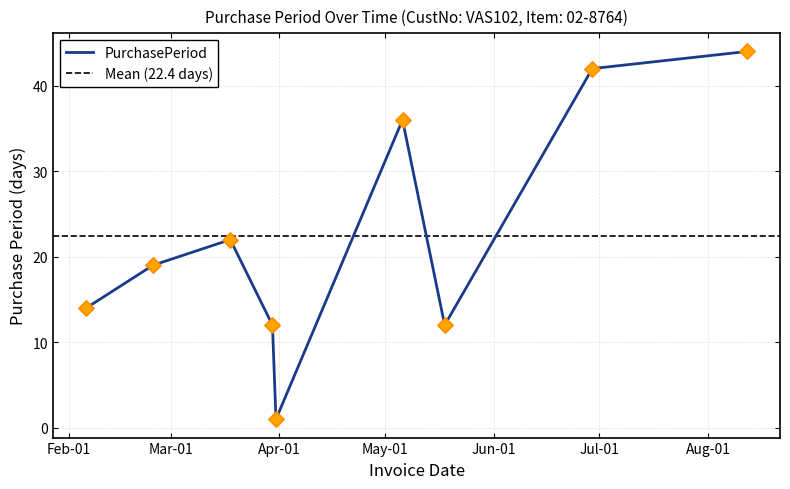

What is the change in value from 2016-02-25 to 2016-08-12?

+25